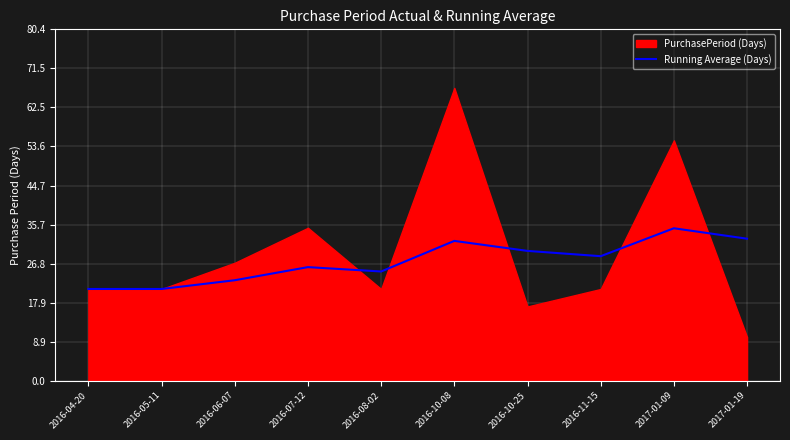

At which label does the data first exceed 28?

2016-10-08